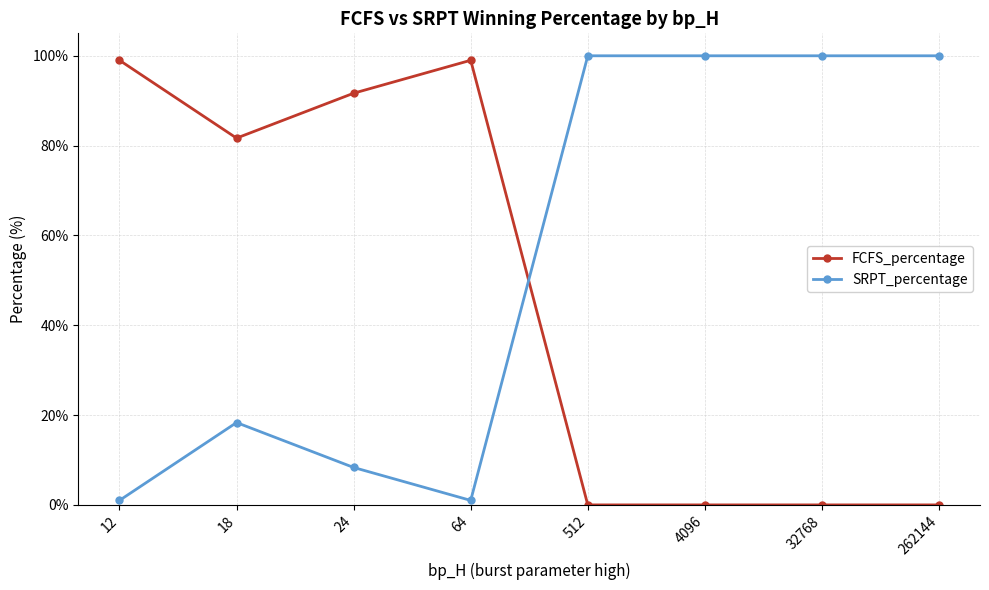

Where is the first local maximum for SRPT_percentage?

18